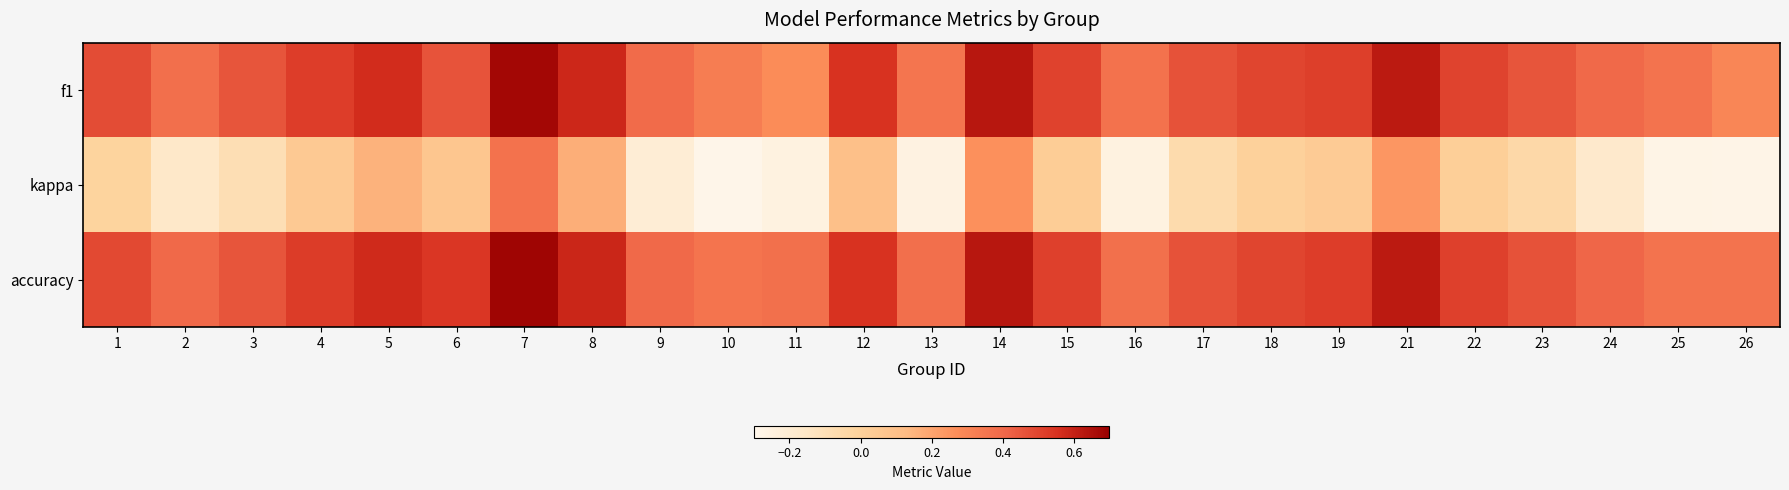

Between 5 and 19, which series saw the biggest shift?

kappa